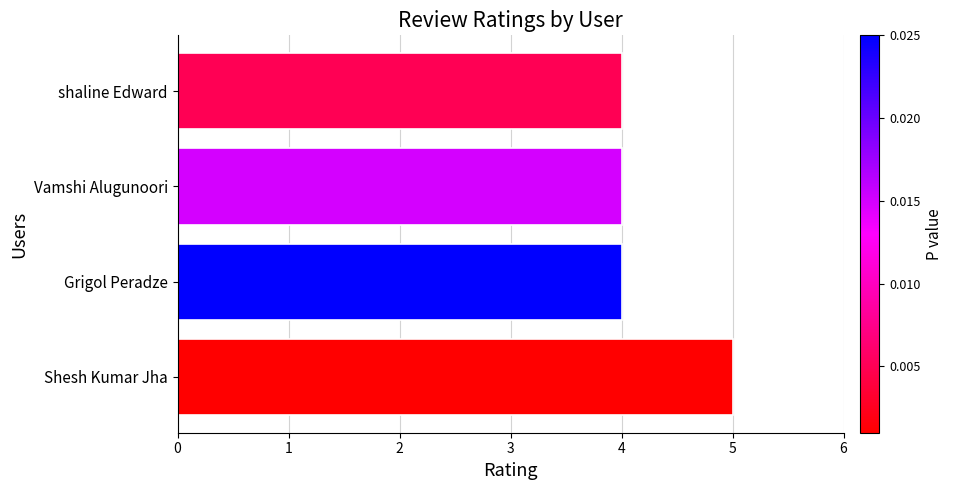

Reading top to bottom, extract all data points from this chart.

4	4	4	5